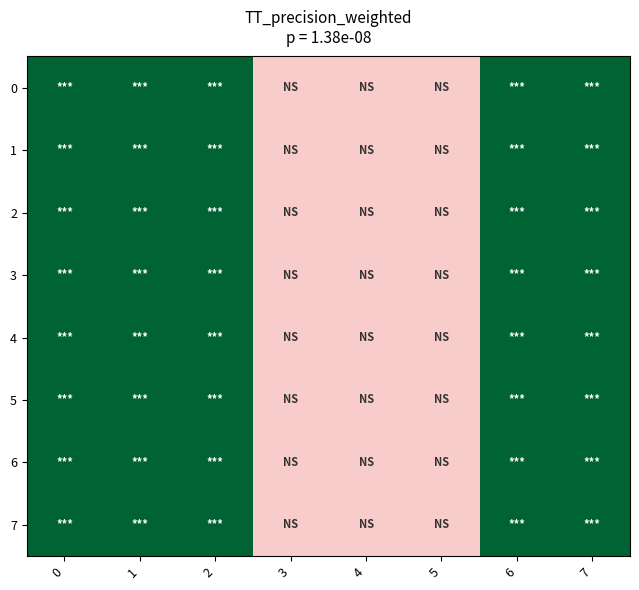

Which has a higher value, 2 or 4?

2